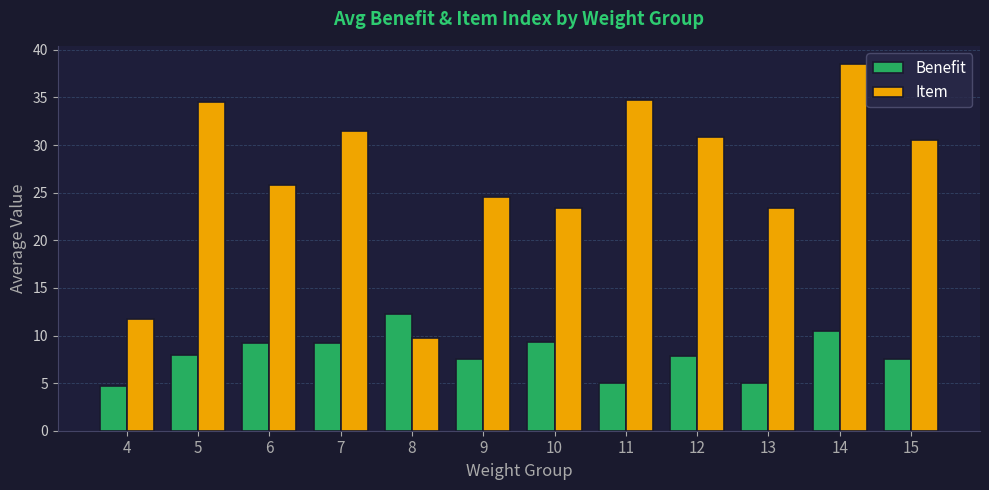

What is the difference between the maximum and minimum values in the Benefit series?

7.6